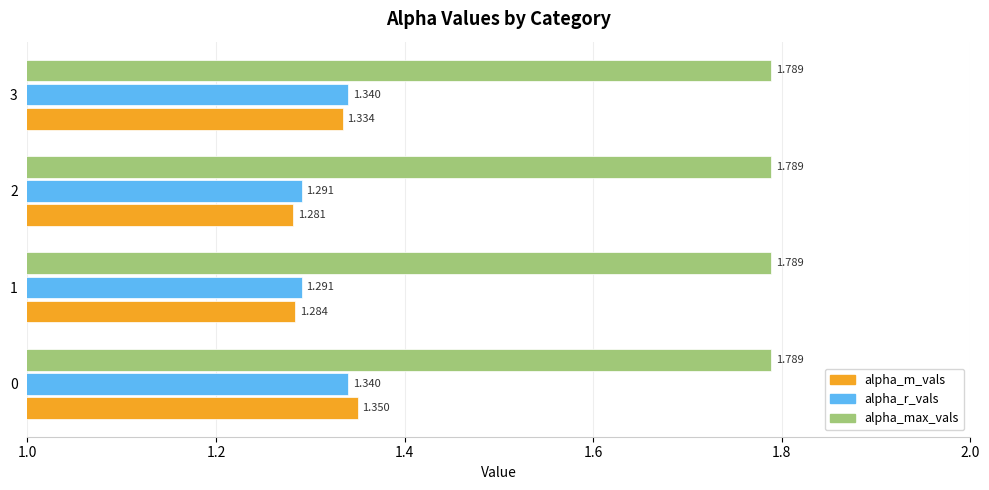

What are all the series names shown in the legend?

alpha_m_vals, alpha_r_vals, alpha_max_vals